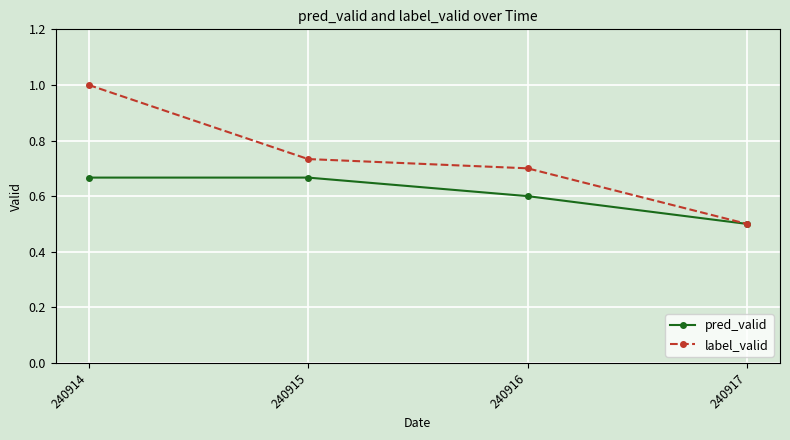

Is this an area chart (filled region under the line)?

No